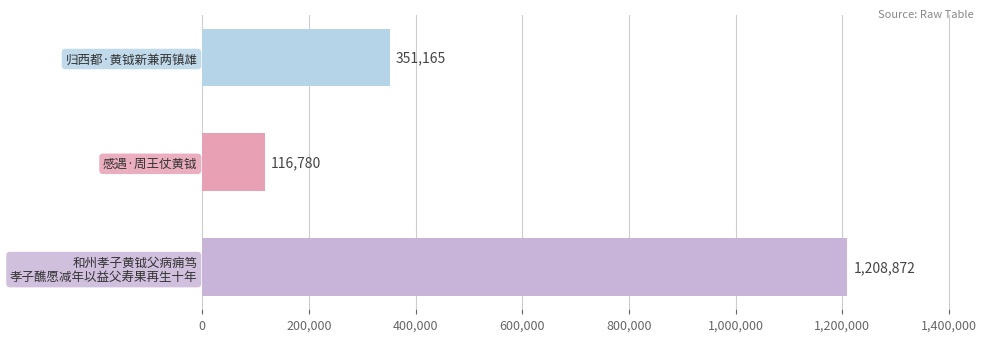

What is the ratio of the value at 归西都·黄钺新兼两镇雄 to the value at 感遇·周王仗黄钺?

3.0